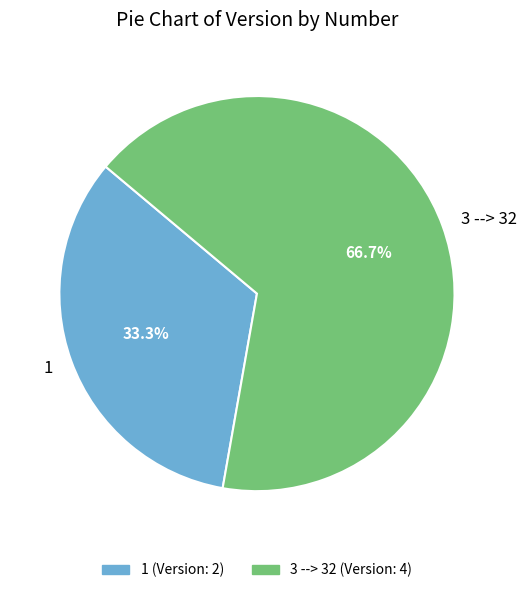

Does any single category account for the majority?

Yes